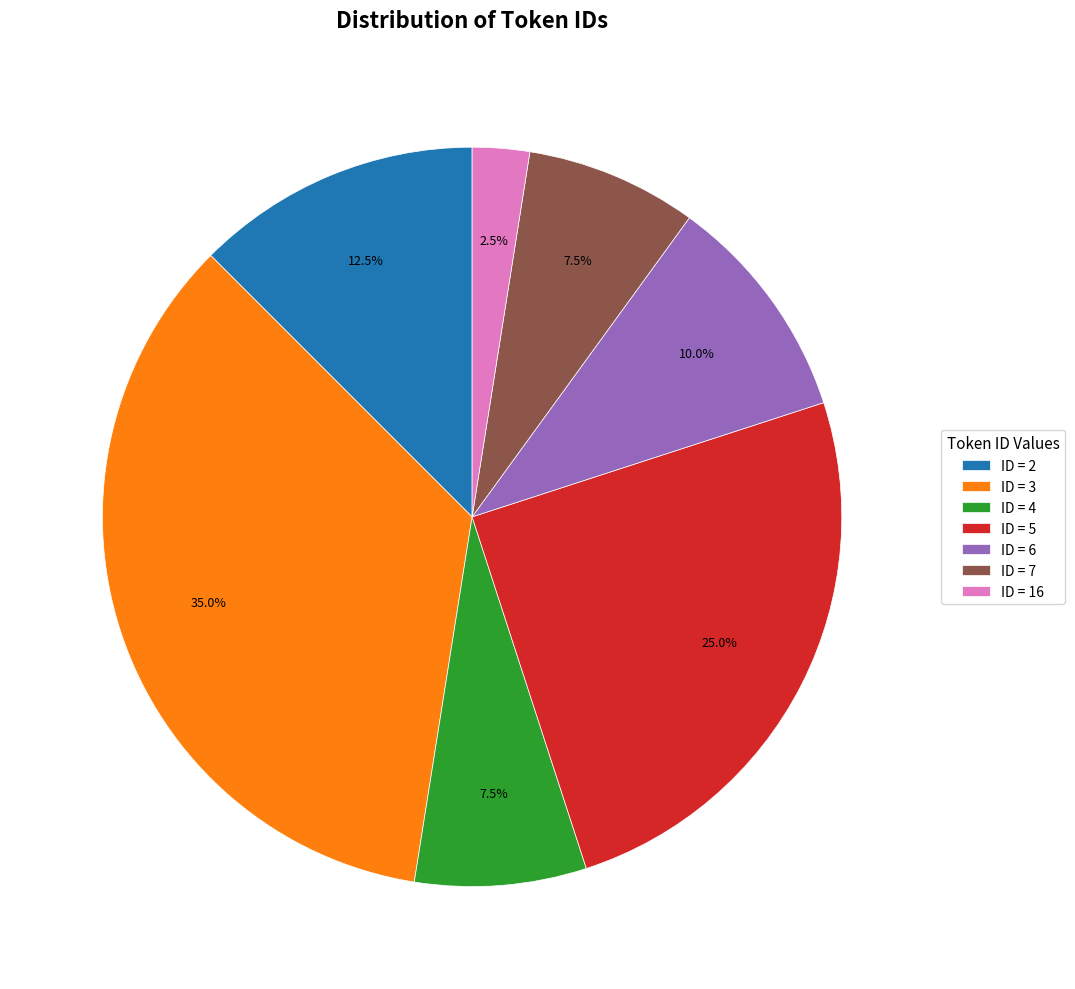

What is the largest slice in the pie chart?

ID = 3